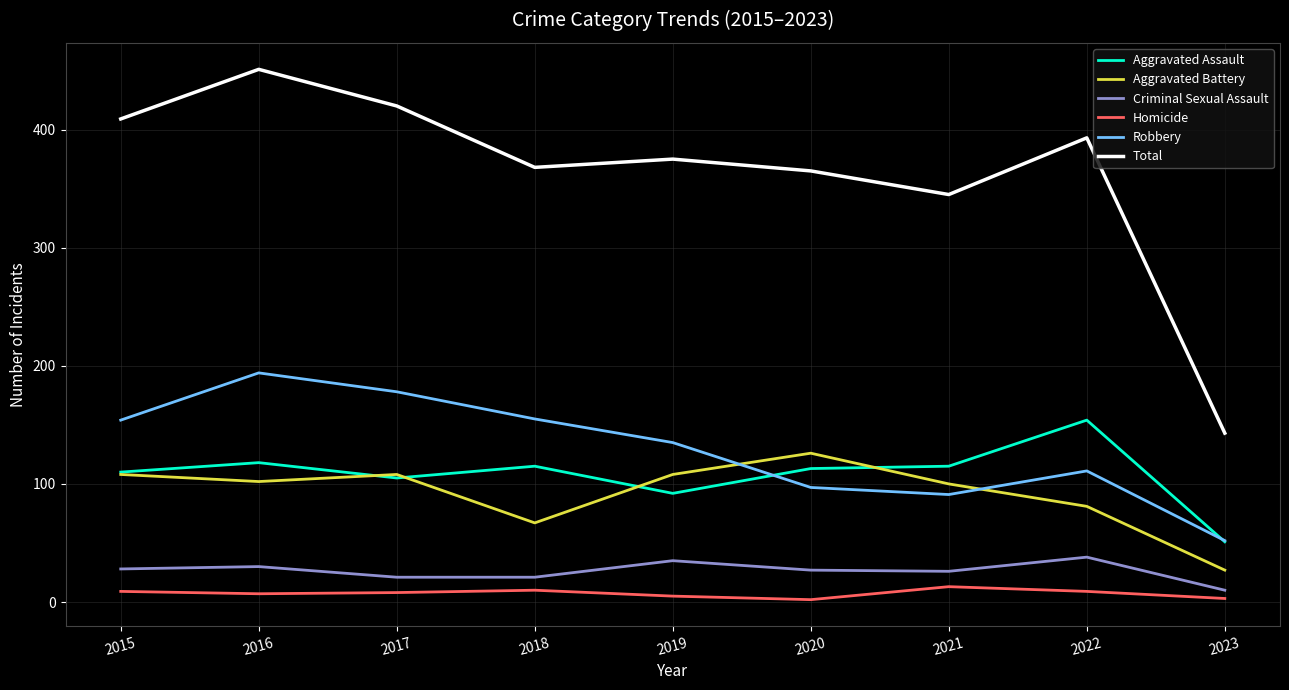

What is the total value across all series at 2020?

730